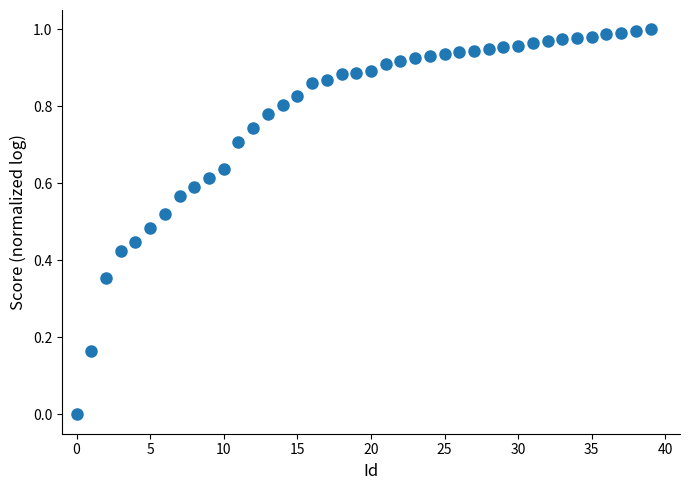

How many data points are displayed?

40